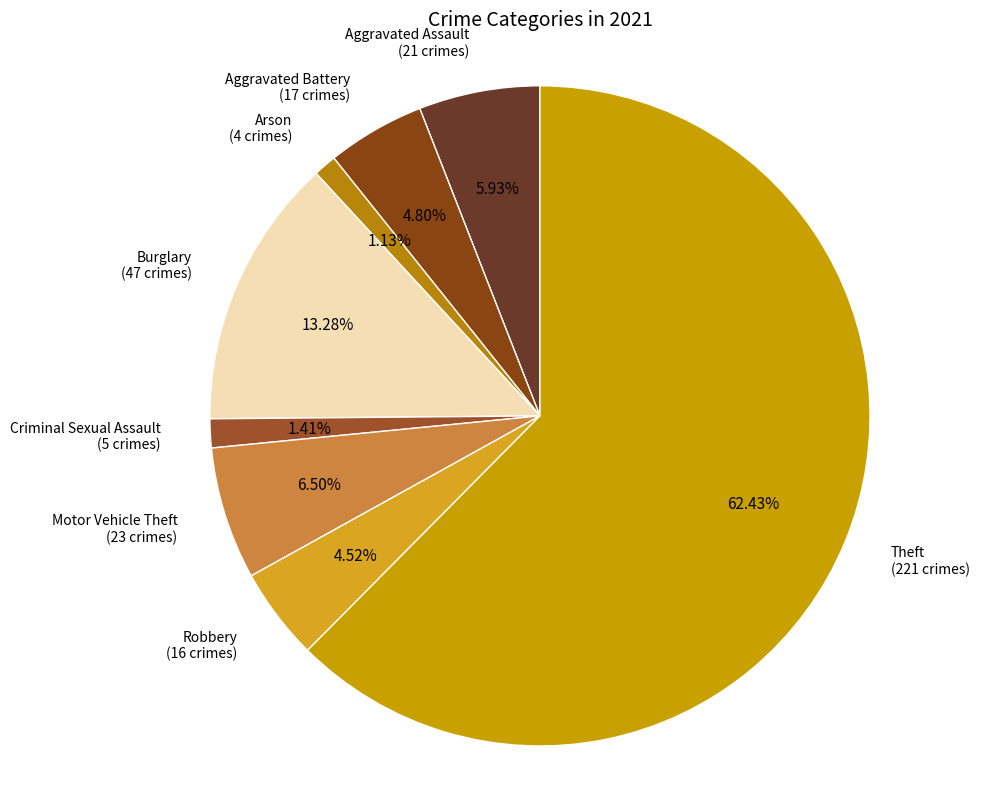

To the nearest percent, what is the difference between the Burglary and Criminal Sexual Assault slice percentages?

12%